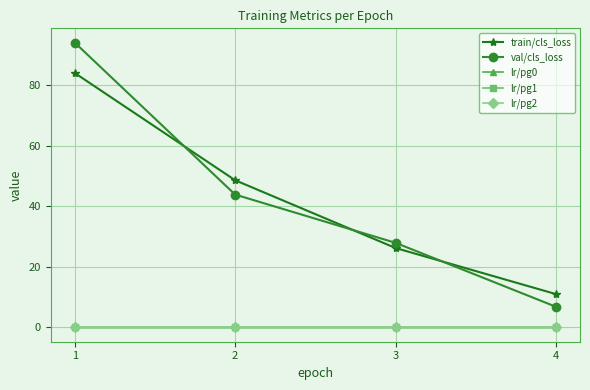

Does the chart have visible grid lines?

Yes